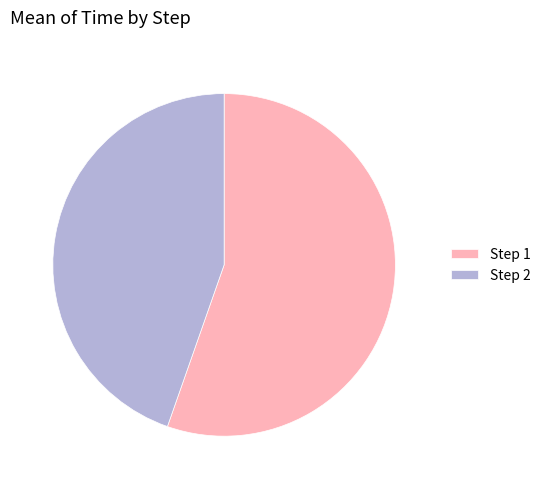

True or false: Step 2 accounts for 45% of the total.

True